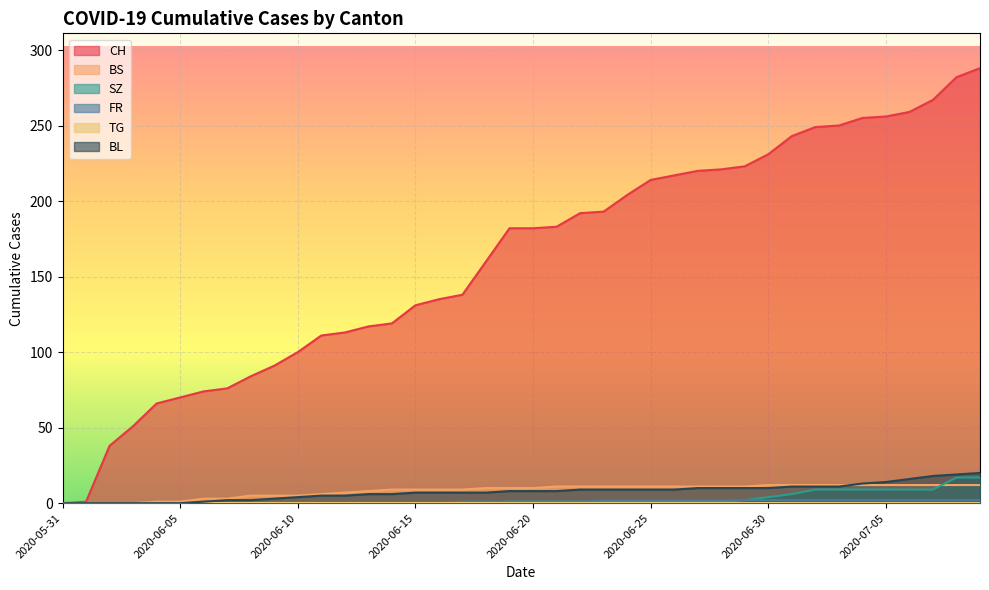

Which series has the largest total across all categories?

CH